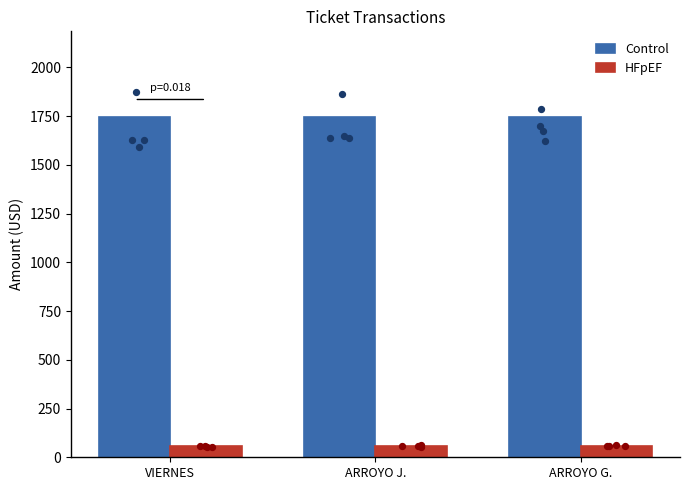

Which series has the largest total across all categories?

Control